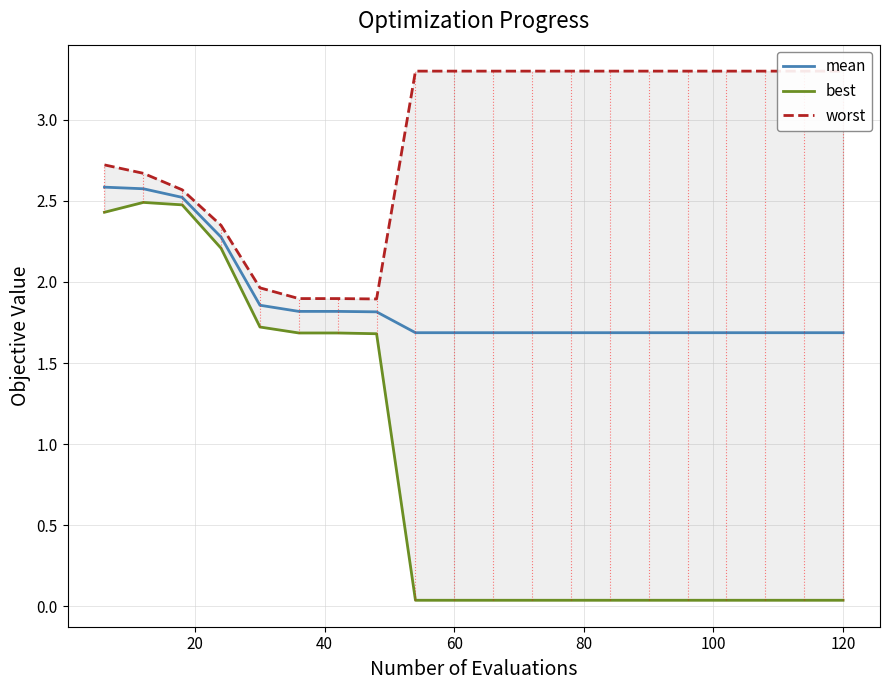

Which series has the largest total across all categories?

worst